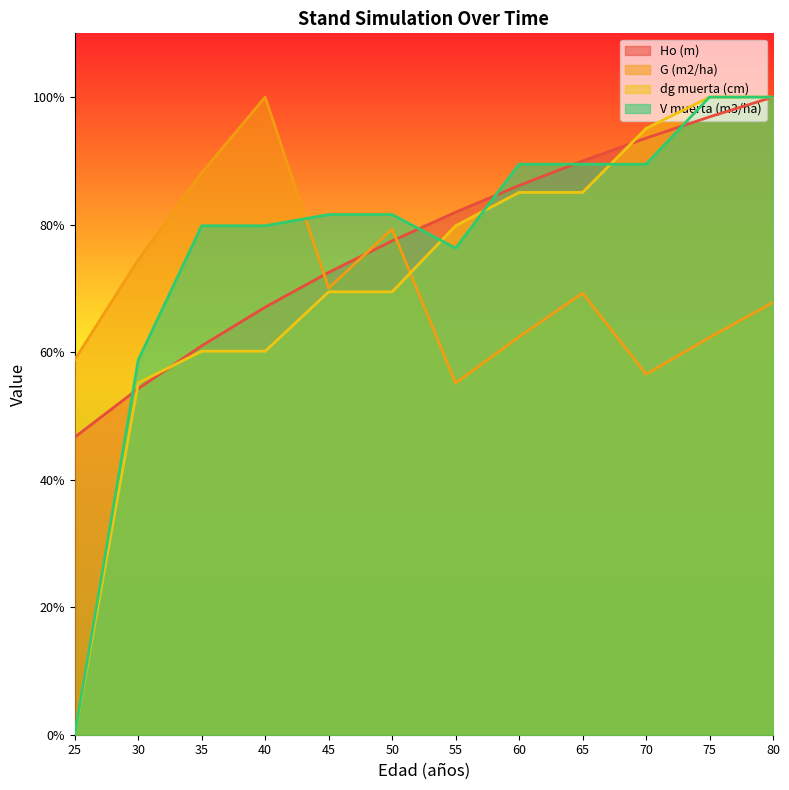

Reading left to right, what are all the values shown in this chart?

Ho (m): 25=46.7	30=54.3	35=61.0	40=67.1	45=72.5	50=77.4	55=82.0	60=86.1	65=90.0	70=93.6	75=96.9	80=100.0
G (m2/ha): 25=58.8	30=74.5	35=88.1	40=100.0	45=70.1	50=79.3	55=55.2	60=62.4	65=69.3	70=56.5	75=62.3	80=67.8
dg muerta (cm): 25=0.0	30=55.2	35=60.1	40=60.1	45=69.5	50=69.5	55=79.8	60=85.0	65=85.0	70=95.1	75=100.0	80=100.0
V muerta (m3/ha): 25=0.0	30=58.8	35=79.8	40=79.8	45=81.6	50=81.6	55=76.3	60=89.5	65=89.5	70=89.5	75=100.0	80=100.0